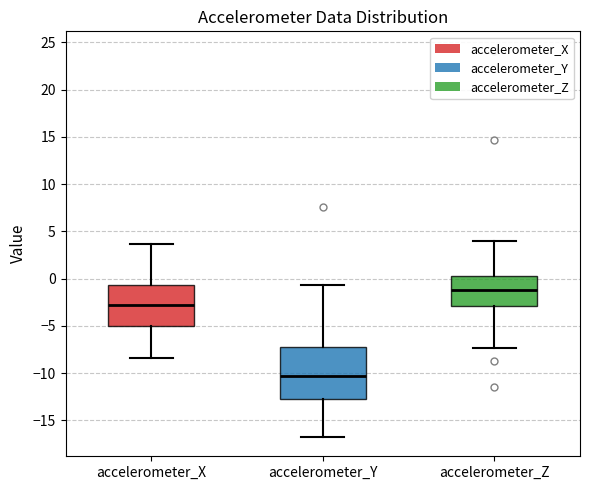

Reading left to right, read every box against the y-axis: the position of its median line, the range the box covers, and the ends of its whiskers. The values are not printed on the chart, so give them approximately, as read against the axis.

accelerometer_X: median -3.0, box -5.0 to -0.5, whiskers -8.5 to 3.5
accelerometer_Y: median -10.5, box -12.5 to -7.0, whiskers -16.5 to -0.5
accelerometer_Z: median -1.0, box -3.0 to 0.5, whiskers -7.5 to 4.0